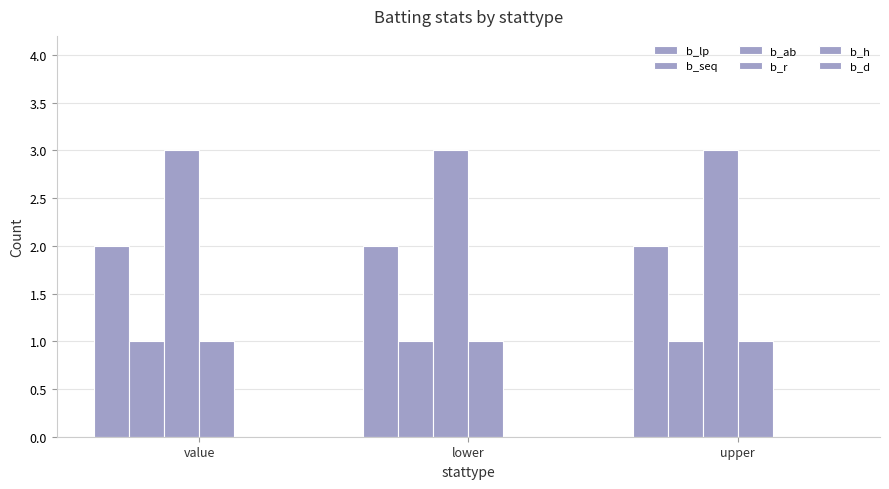

The b_lp series shows 1 at upper. True or false?

False